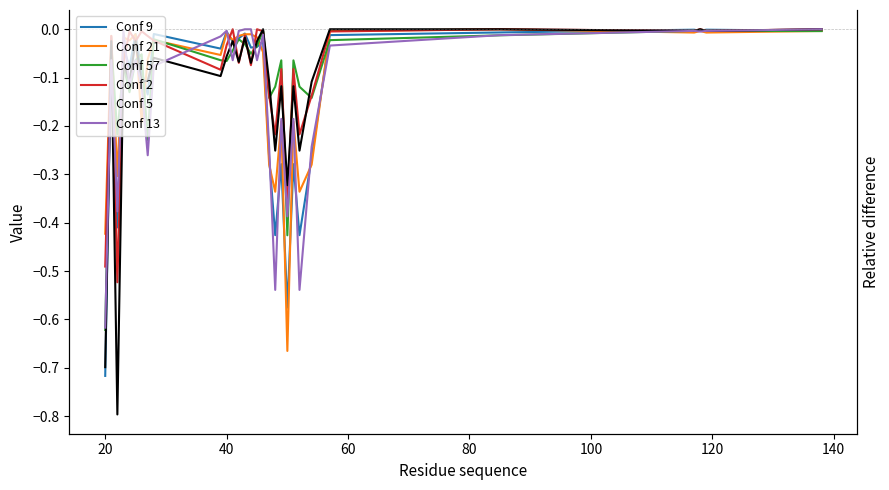

True or false: Conf 9 has more than 1 interior local peaks.

True